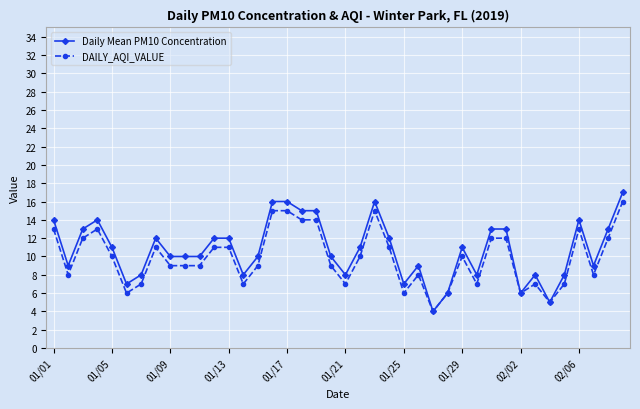

What is the value of the DAILY_AQI_VALUE point at the 35th from the left?

5